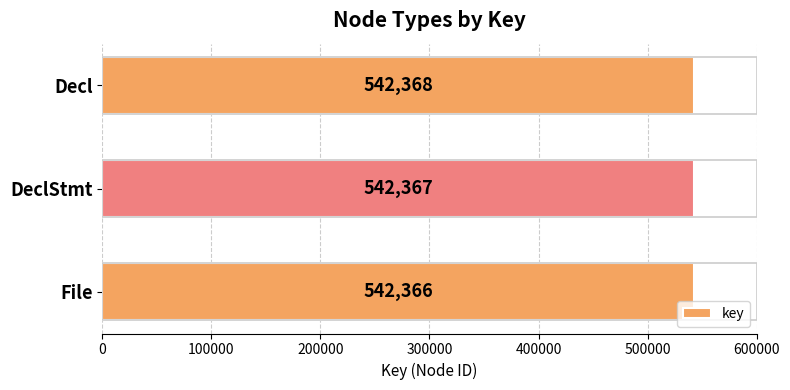

List the labels in order of value, smallest first.

File, DeclStmt, Decl